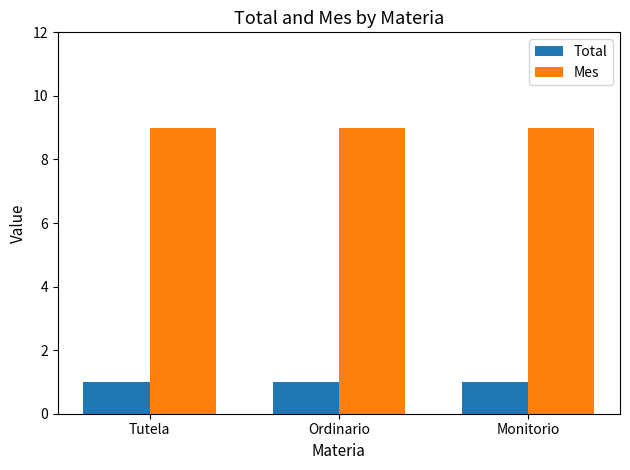

How many categories are shown in the chart?

3